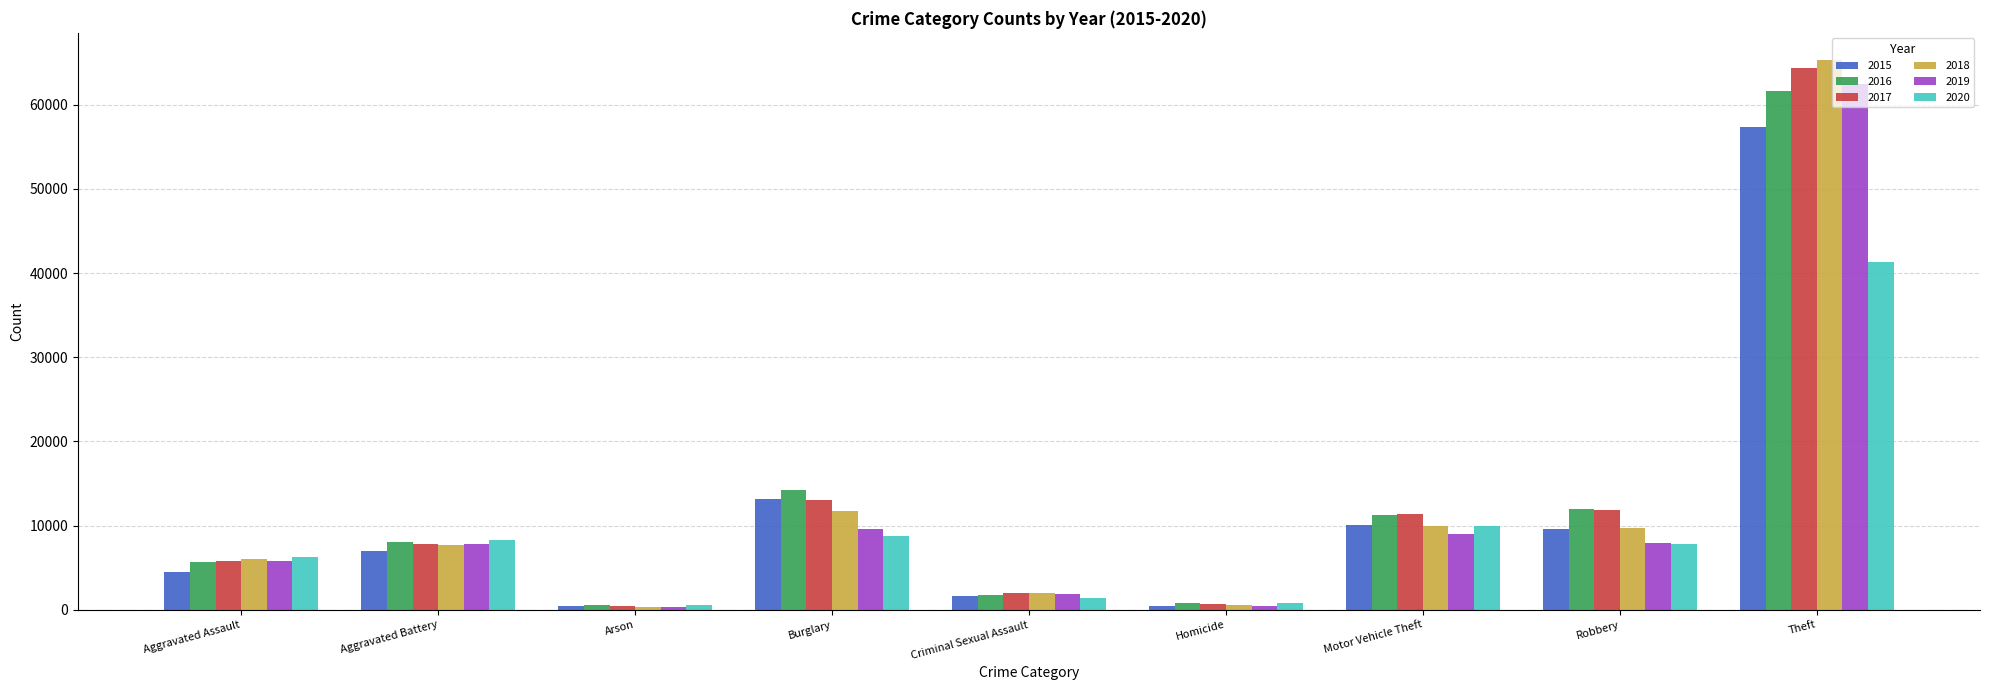

What are all the series names shown in the legend?

2015, 2016, 2017, 2018, 2019, 2020